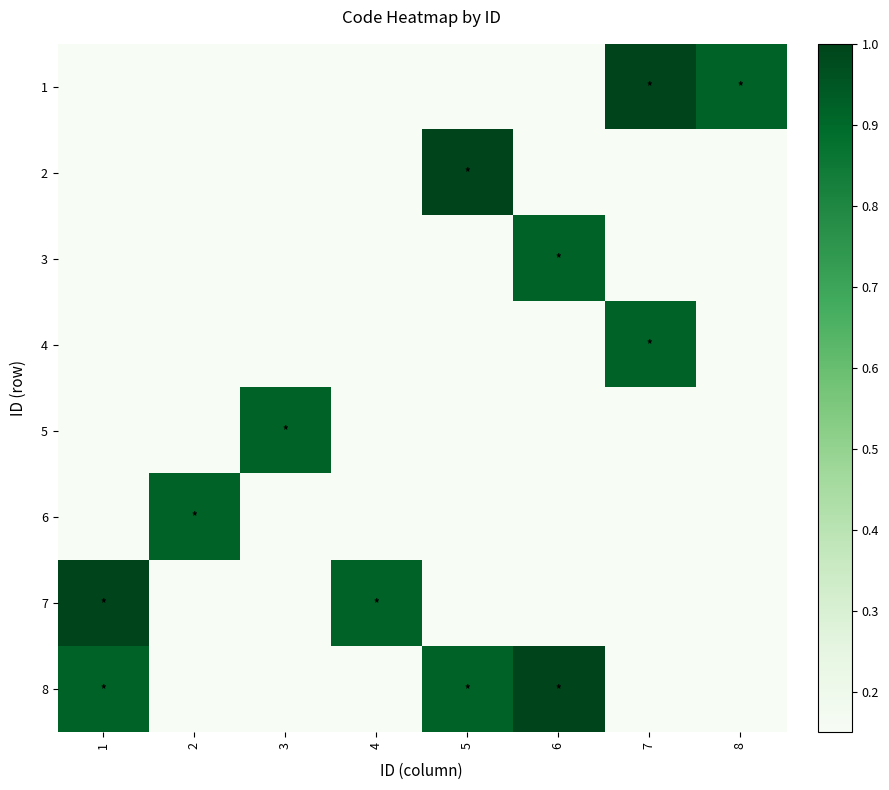

How many series are shown in this chart?

8